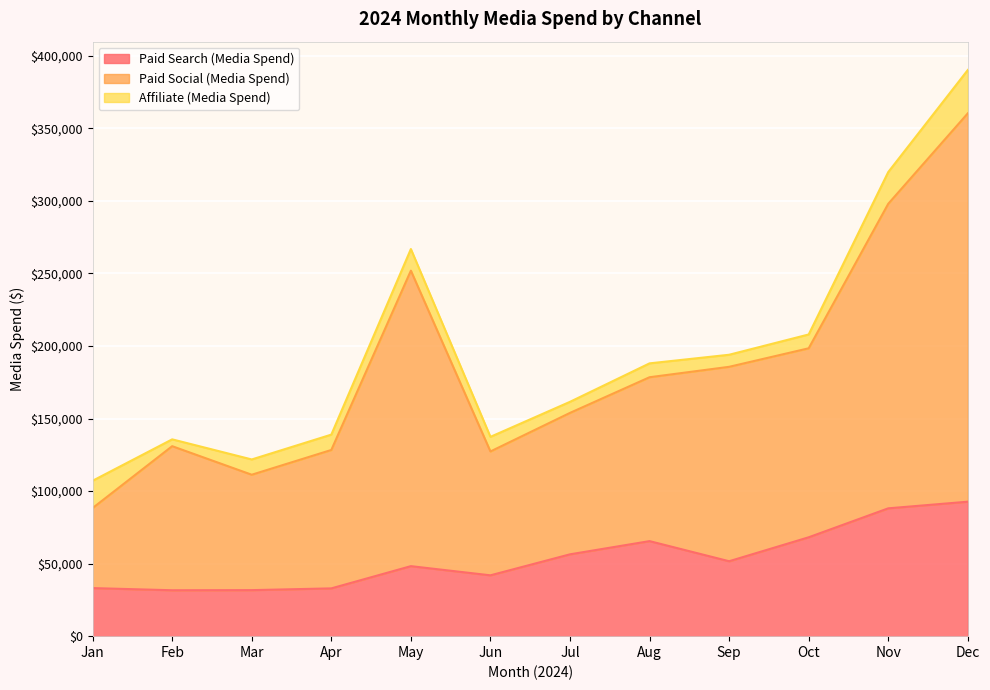

Which label corresponds to the smallest value in the chart?

Feb